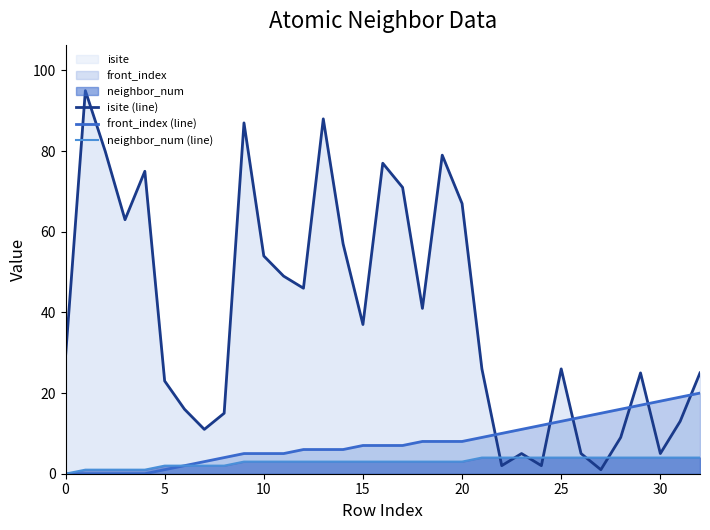

How many series are shown in this chart?

3